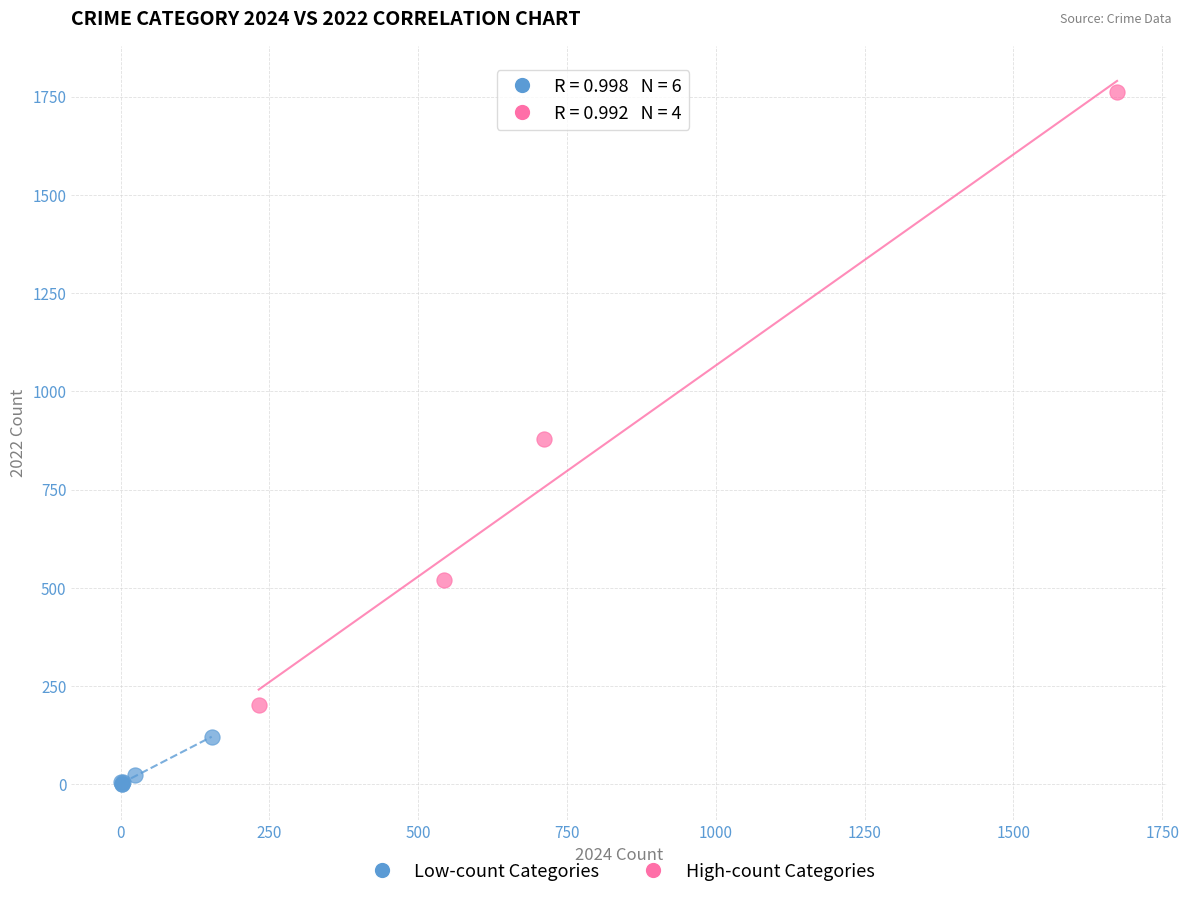

Which series contains the lowest Y value?

Low-count Categories